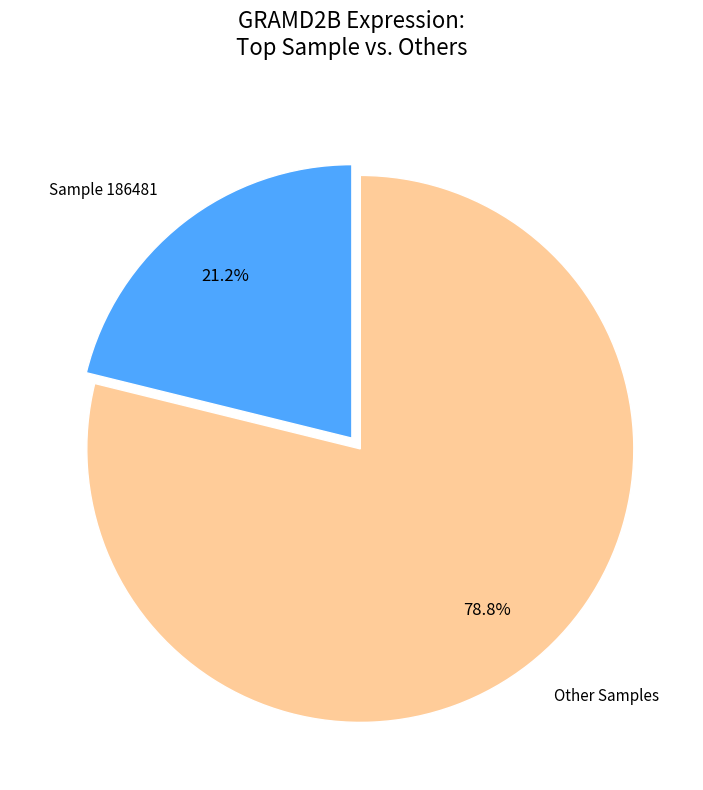

Is there any slice that represents more than half of the pie?

Yes